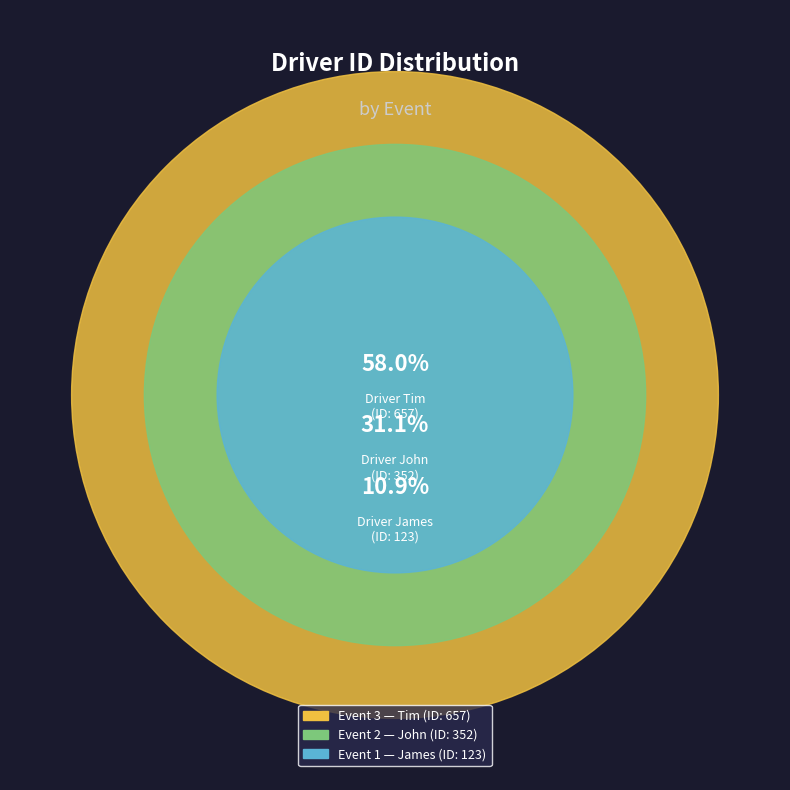

To the nearest percent, what portion does 3 represent?

58%